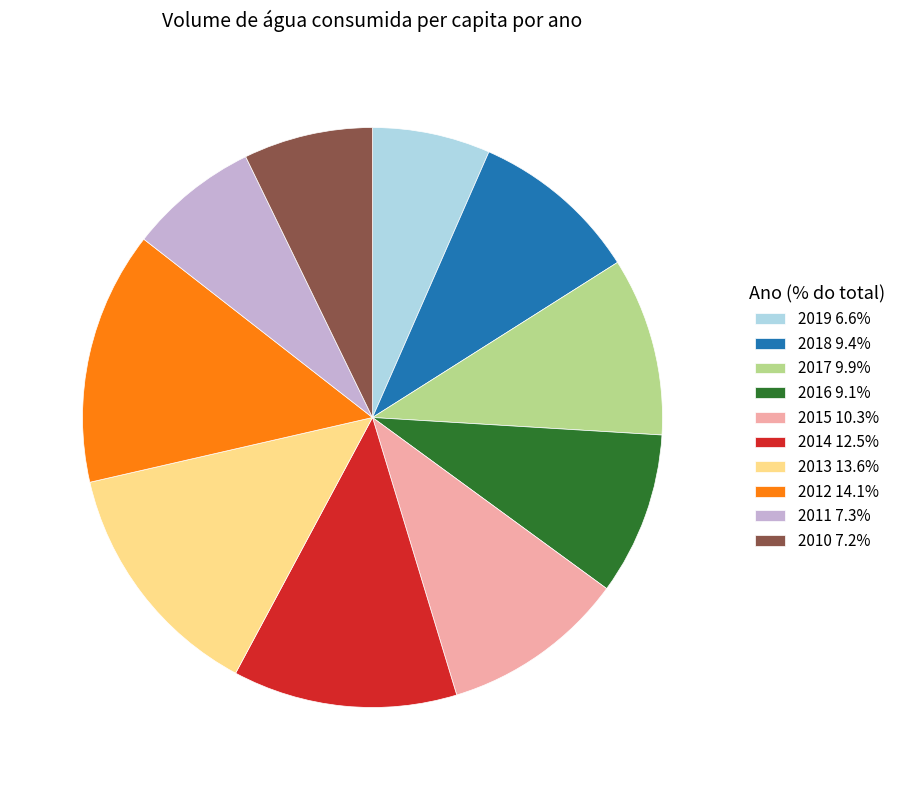

Count the number of slices in the pie.

10